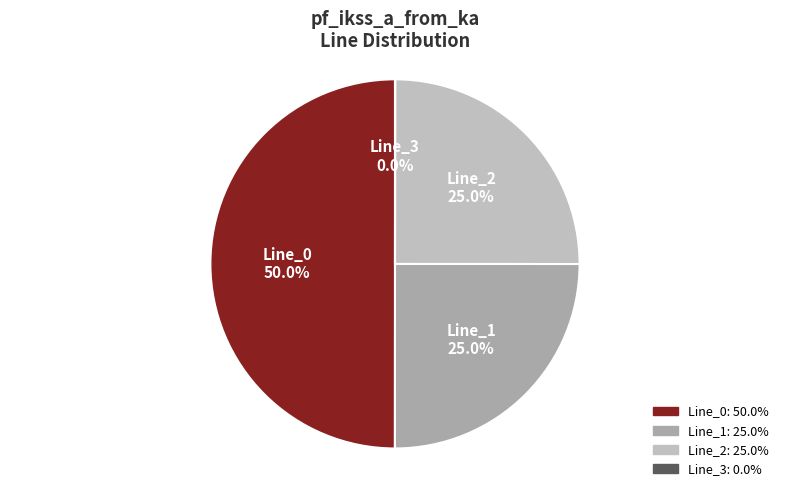

What percentage do Line_1 and Line_0 together represent?

75.0%